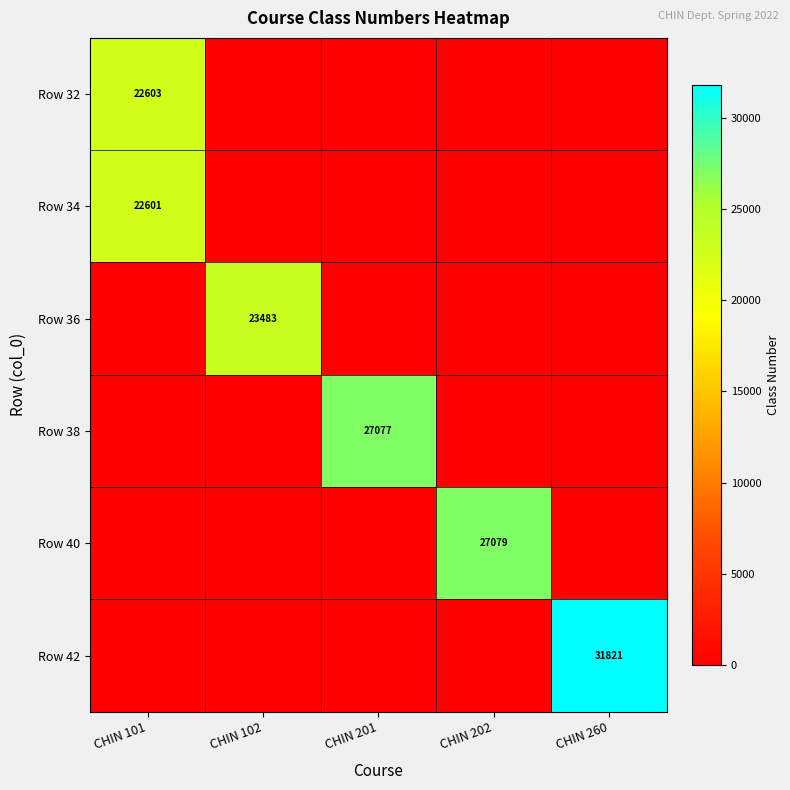

What is the total value across all series at CHIN 202?

27079